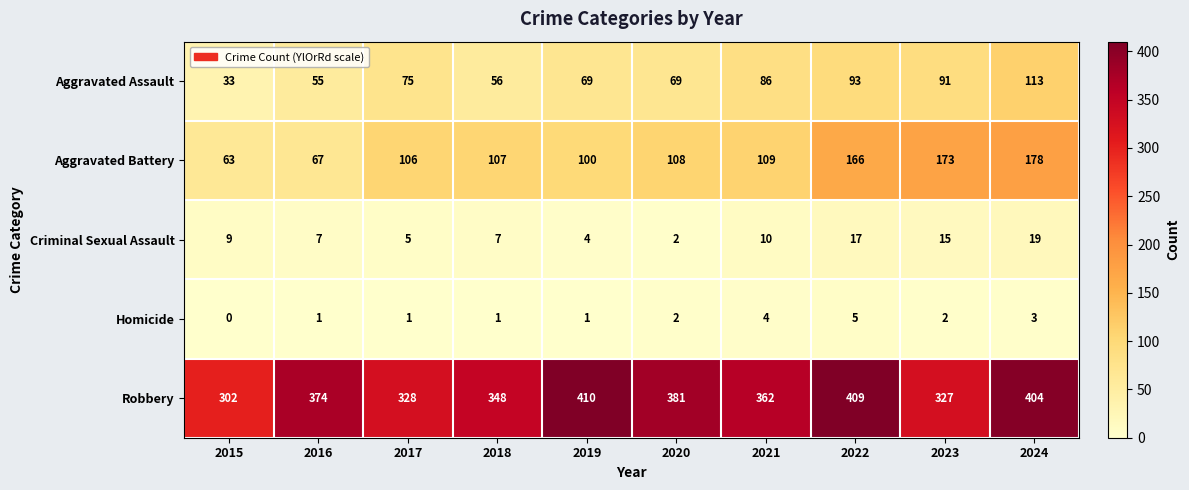

What is the minimum value for Robbery?

302